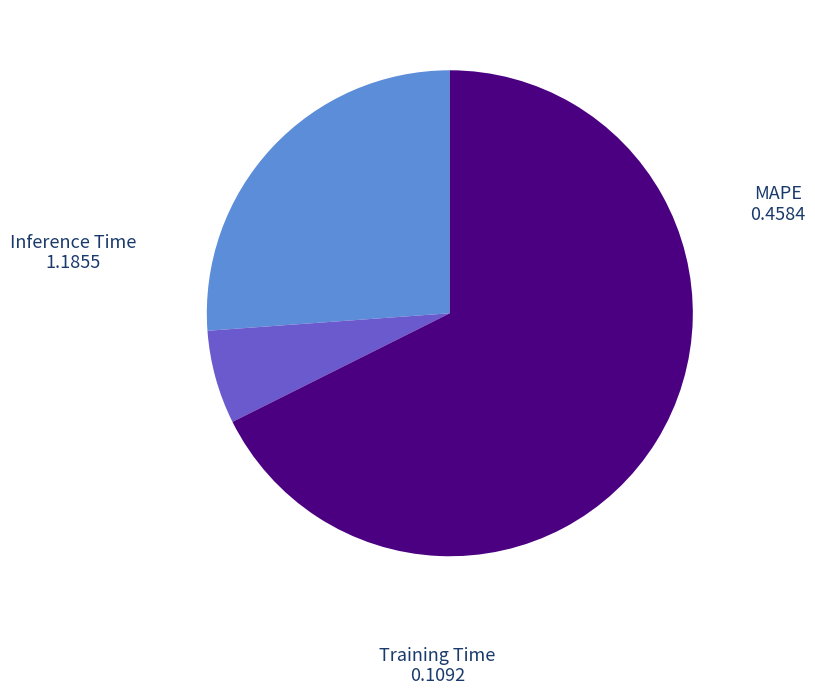

Is the sum of MAPE and Inference Time greater than half?

Yes